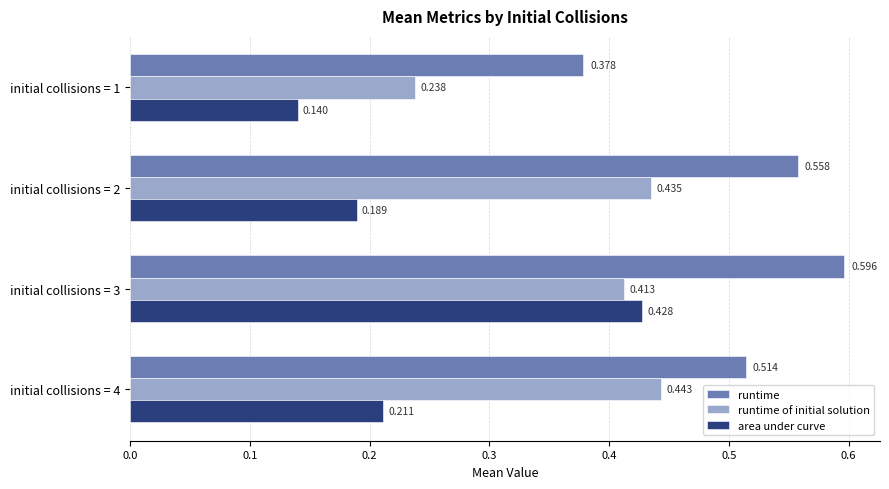

Which series has the largest total across all categories?

runtime